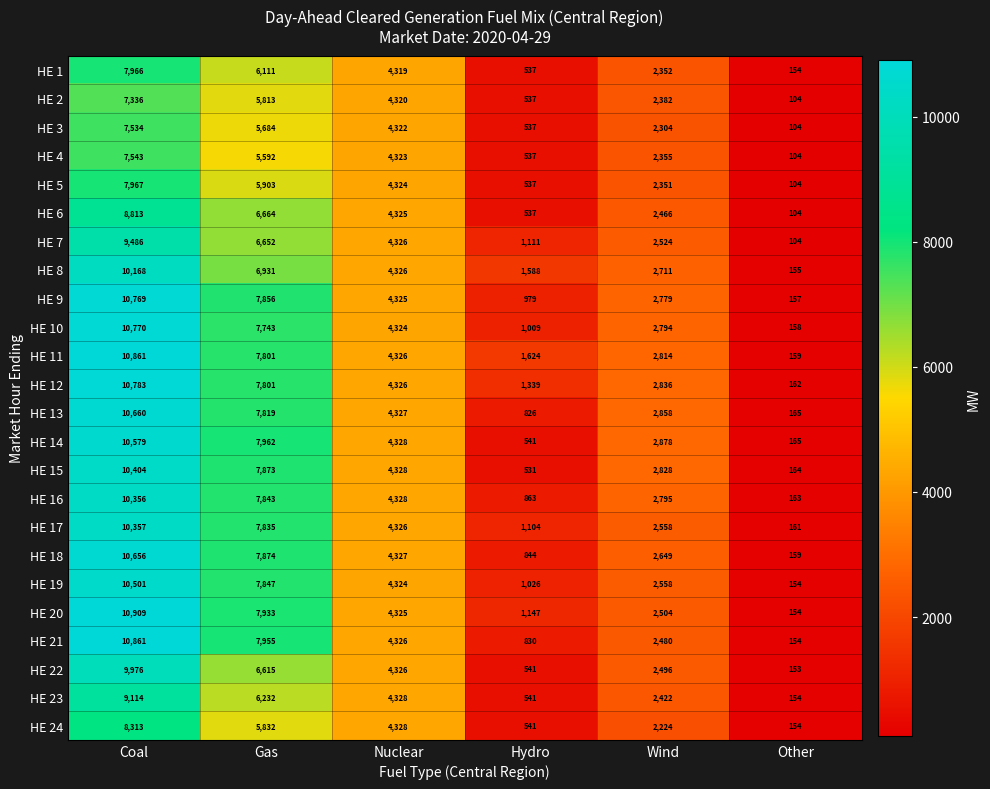

What is the average value of the HE 14 series?

4409